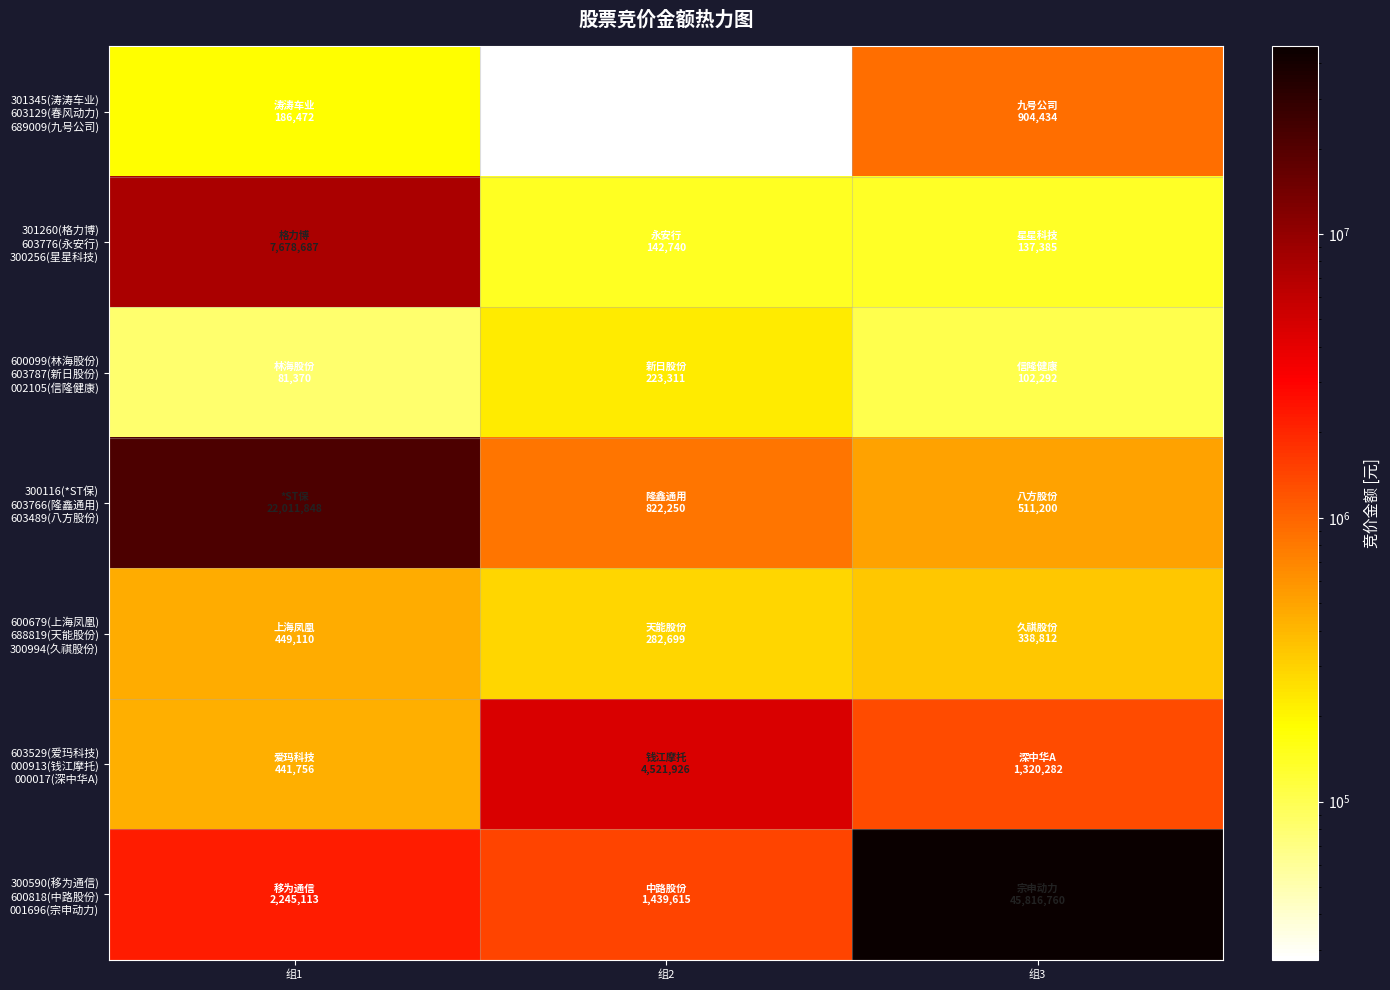

At how many categories does at least one series exceed 3891021?

3